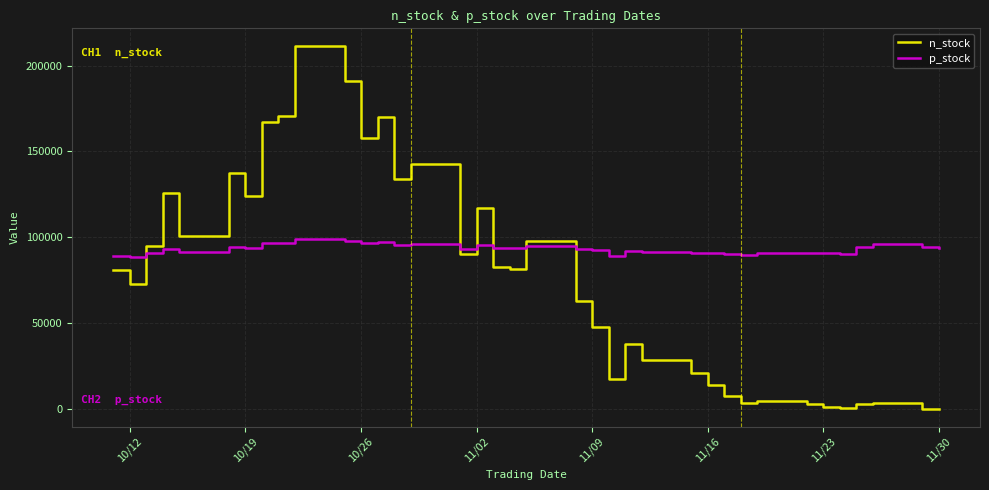

True or false: n_stock has more than 1 interior local peaks.

True